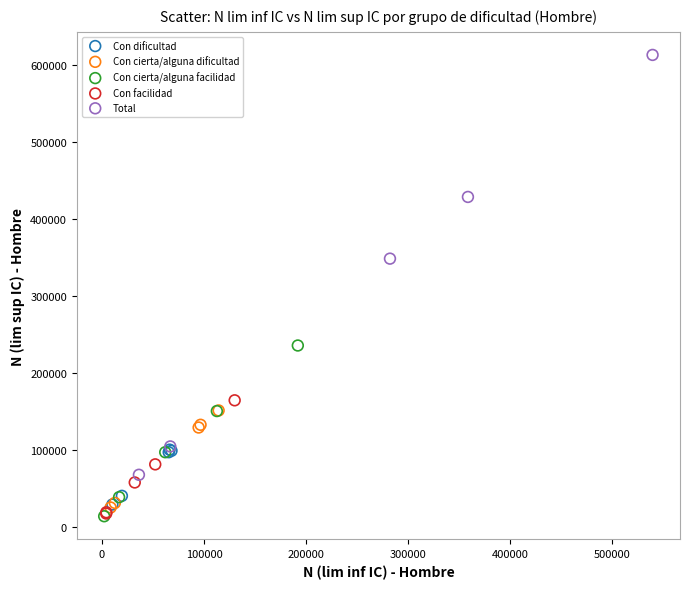

Which series contains the highest Y value?

Total